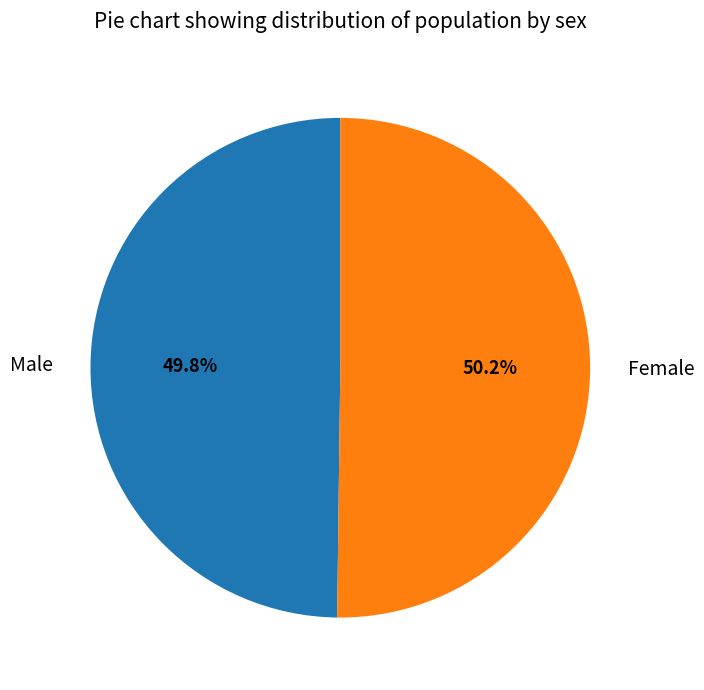

What percentage do Female and Male together represent?

100.0%